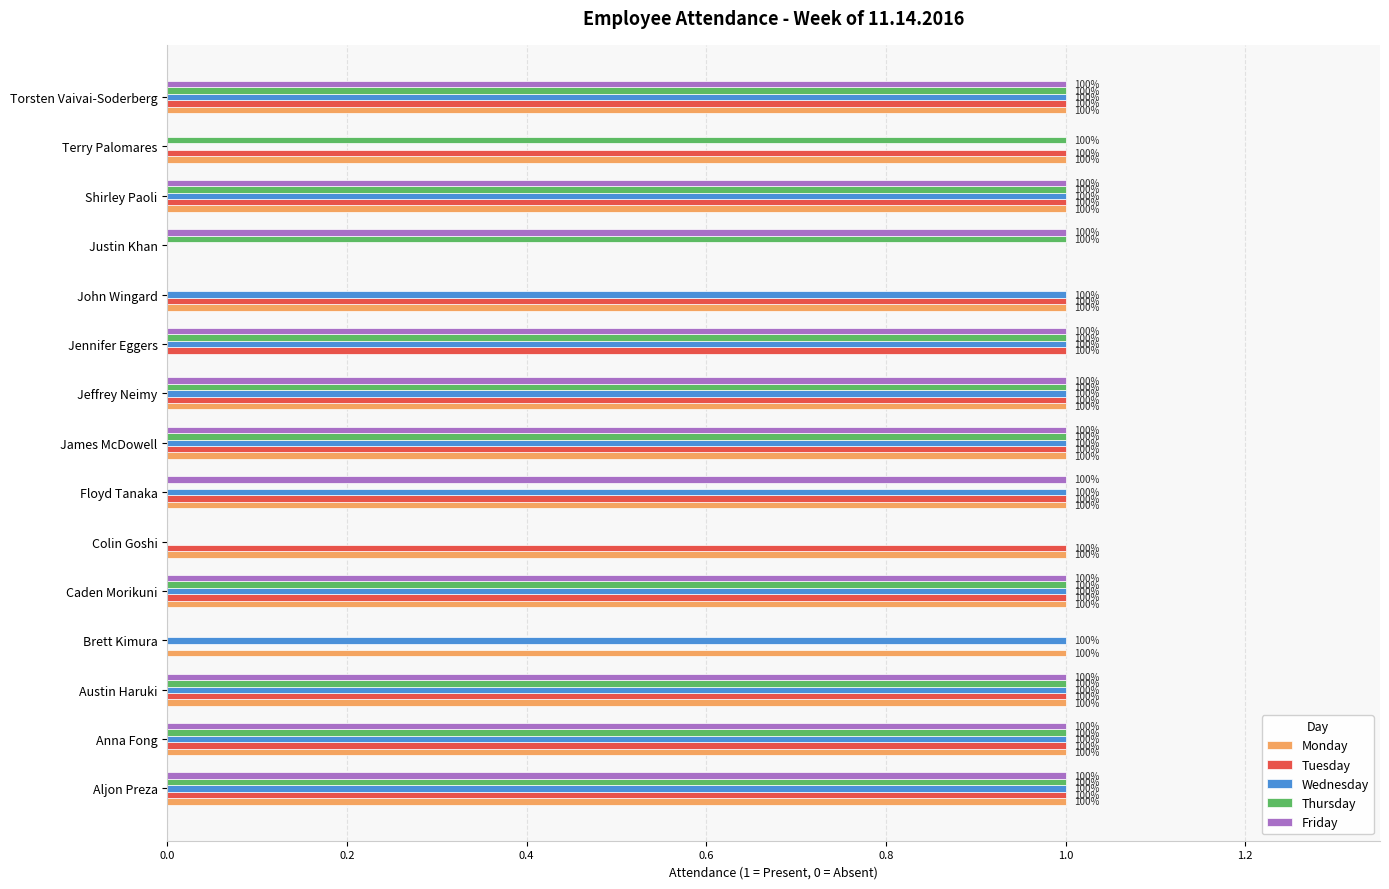

What are all the series names shown in the legend?

Monday, Tuesday, Wednesday, Thursday, Friday